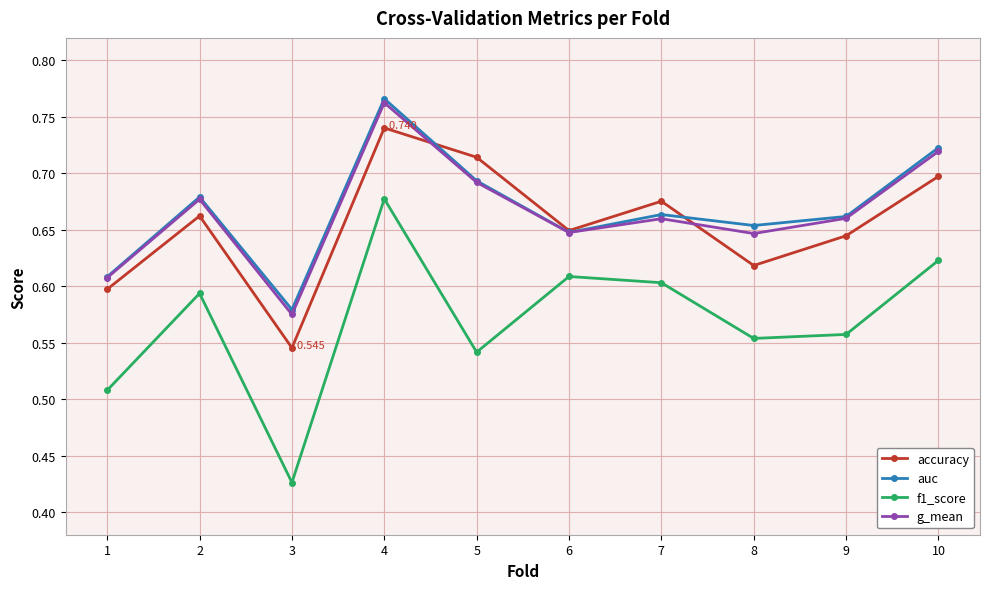

Is the value of auc at 10 greater than the value of g_mean at 6?

Yes